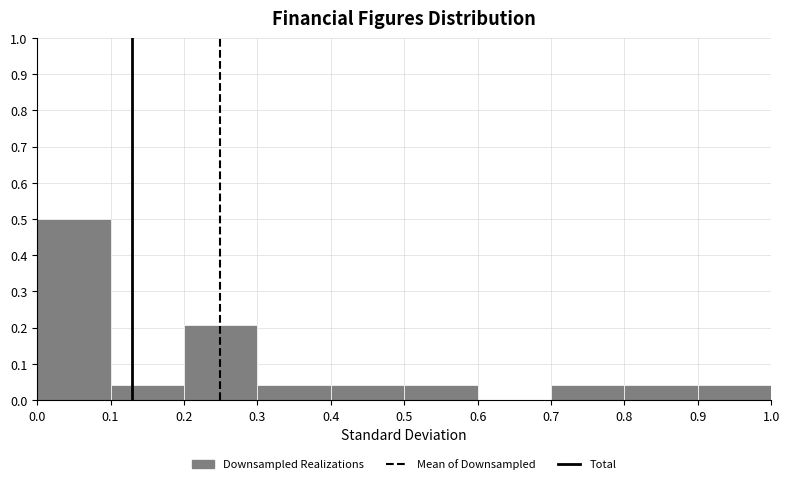

What is the height of the bar covering 0.7 to 0.8 on the x-axis? The values are not printed on the chart, so give them approximately, as read against the axis.

0.04